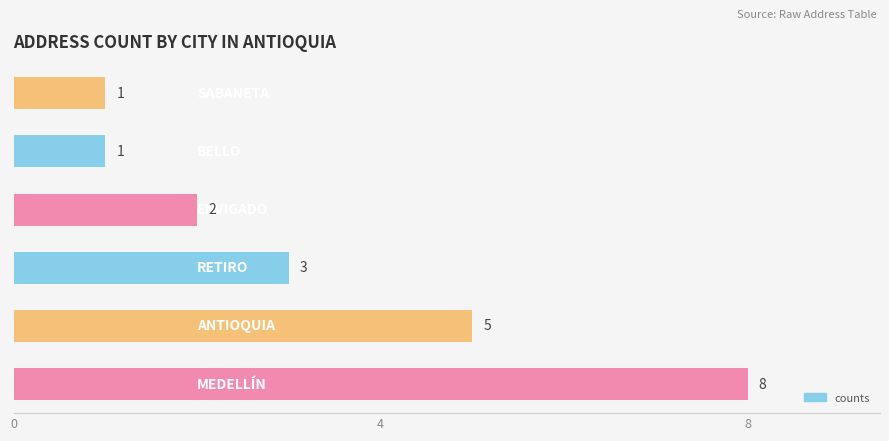

What is the greatest value displayed?

8